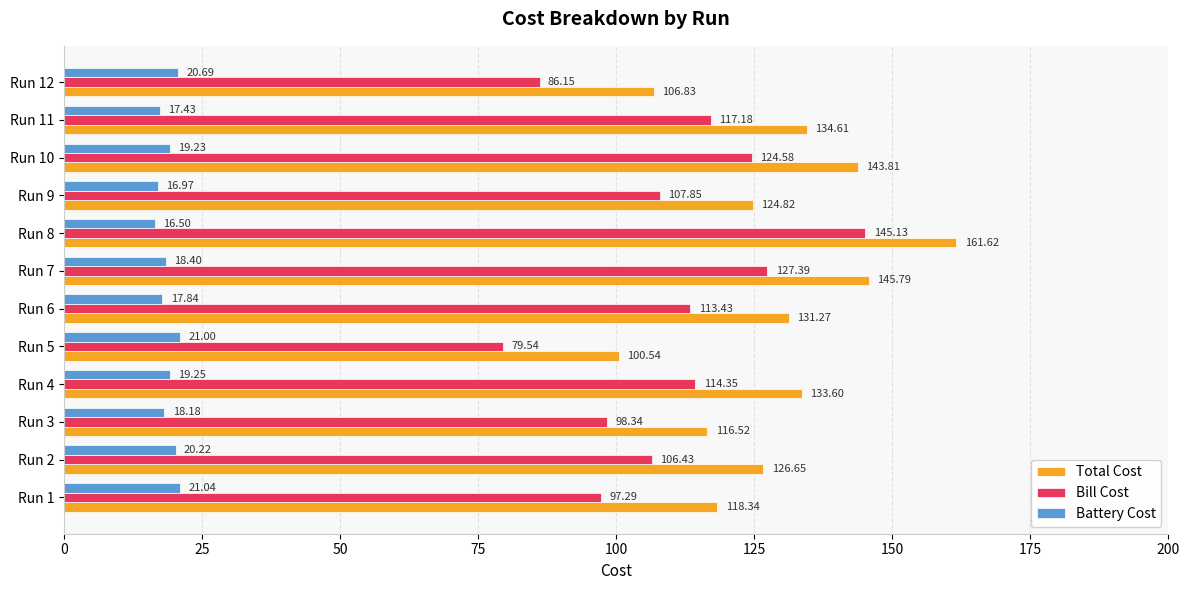

Which series has the largest range (max minus min)?

Bill Cost